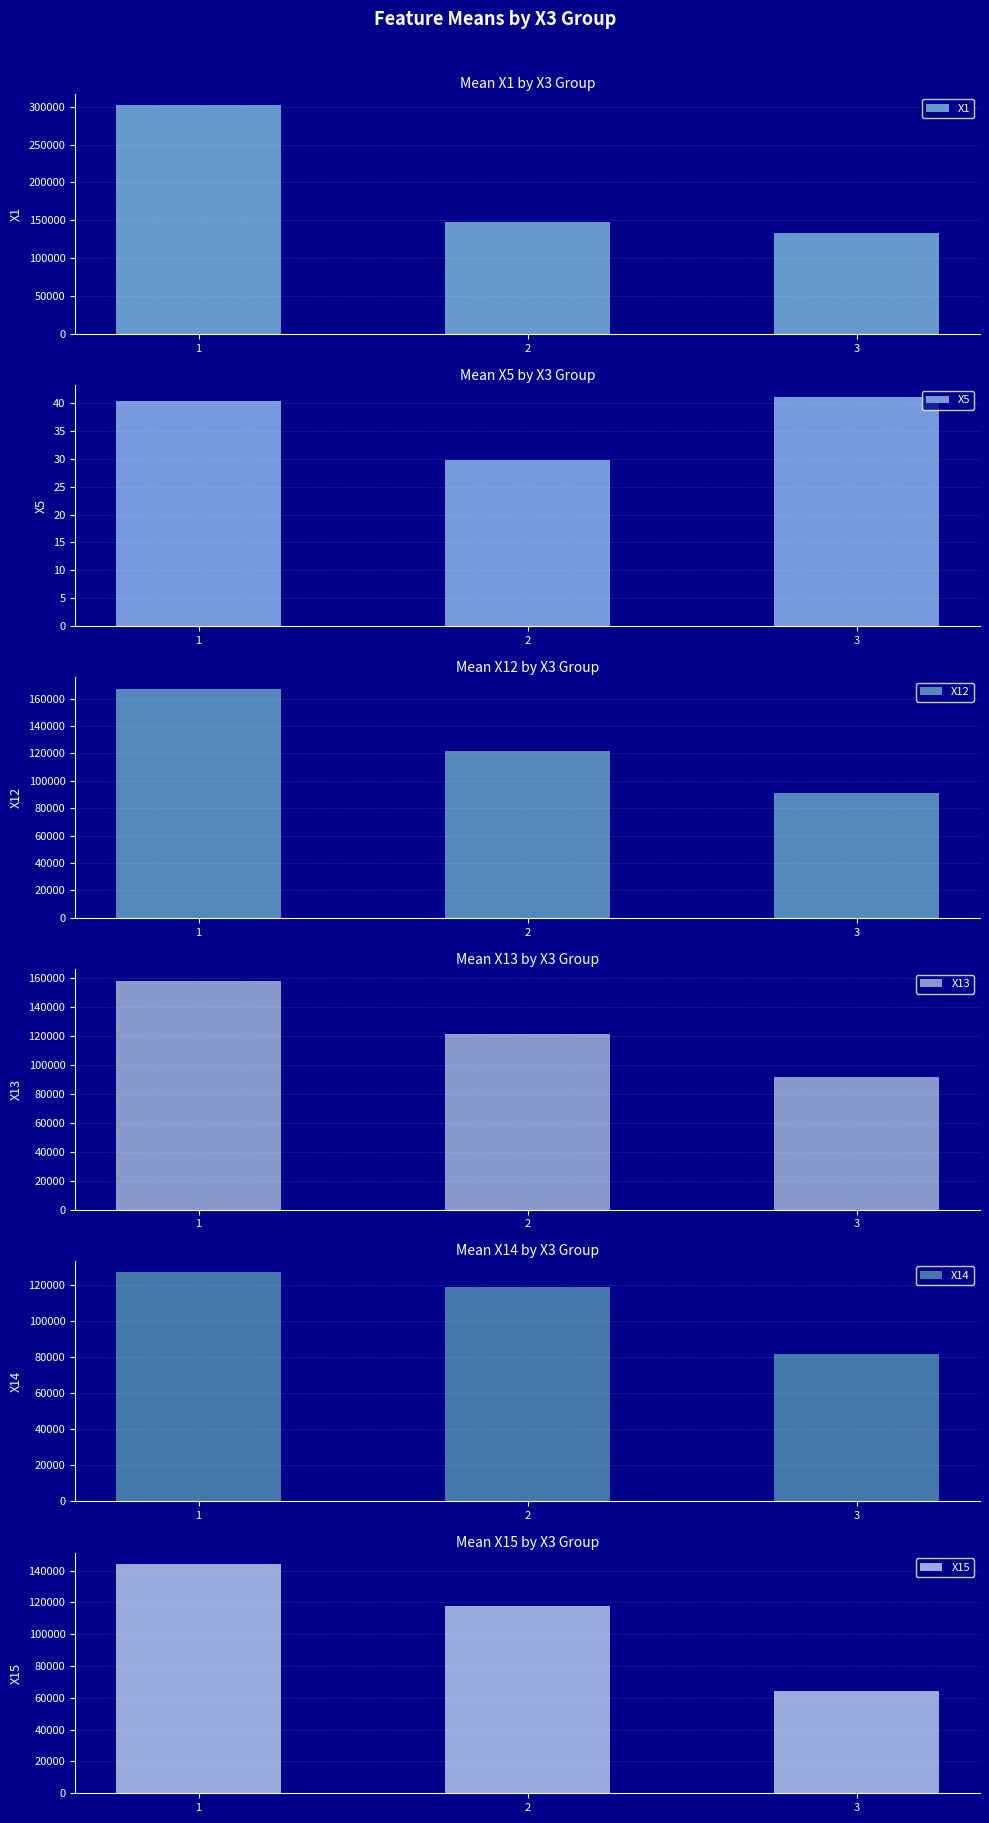

Between 1 and 2, which is larger?

1